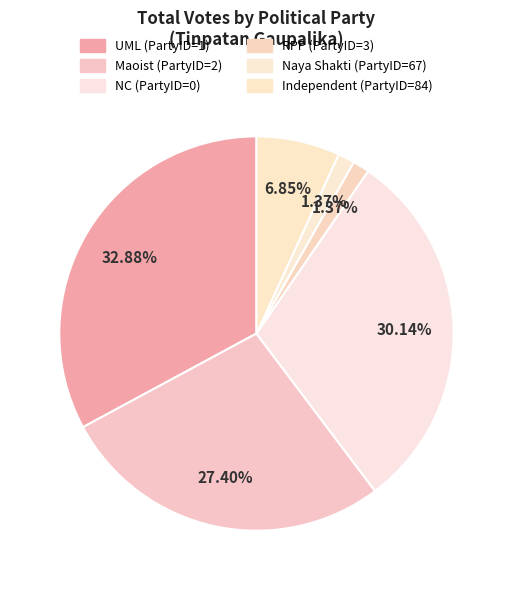

How many slices are in this pie chart?

6